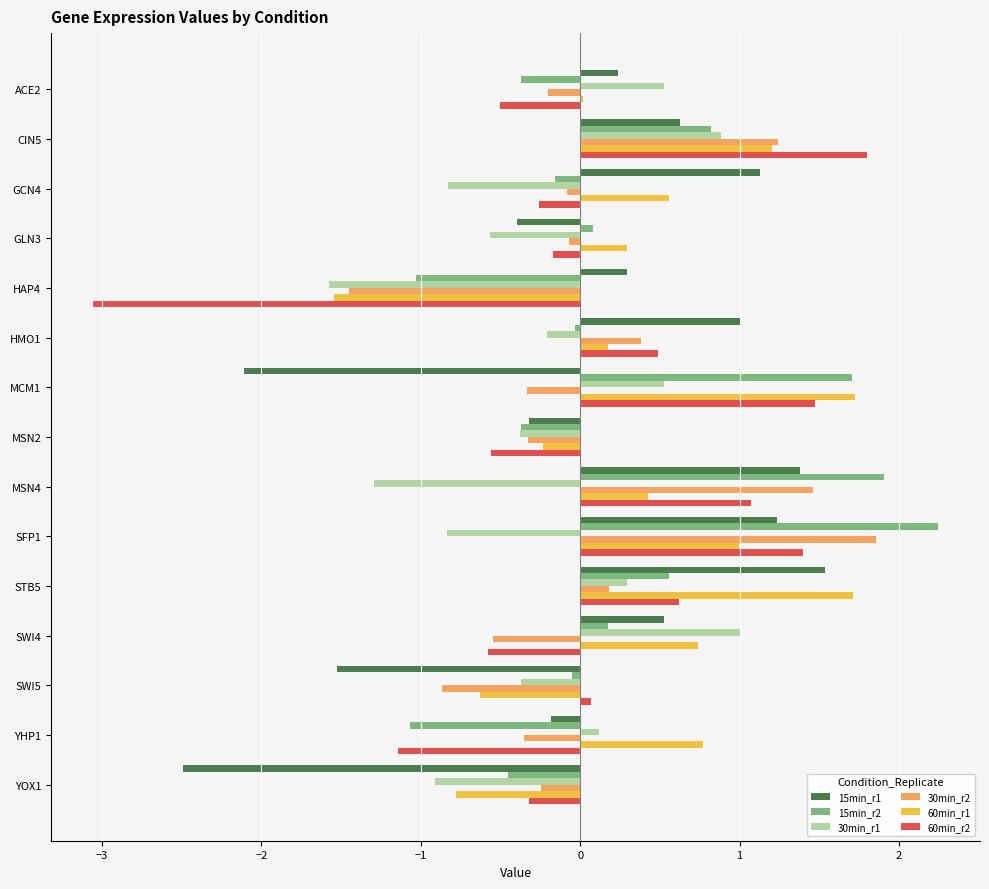

The value of 30min_r1 at MCM1 is 0.2. True or false?

False